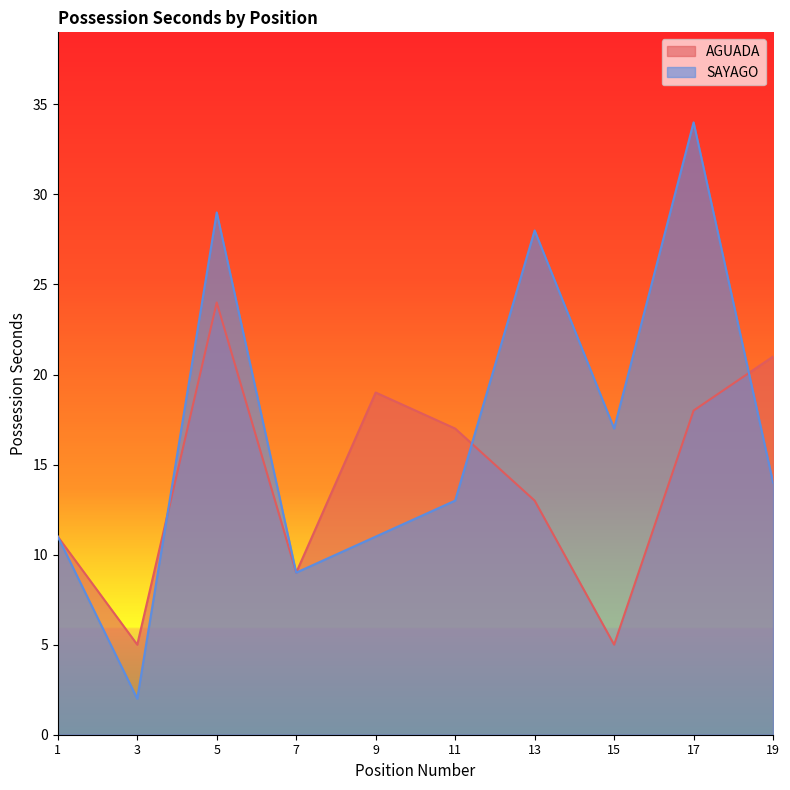

What are all the series names shown in the legend?

AGUADA, SAYAGO